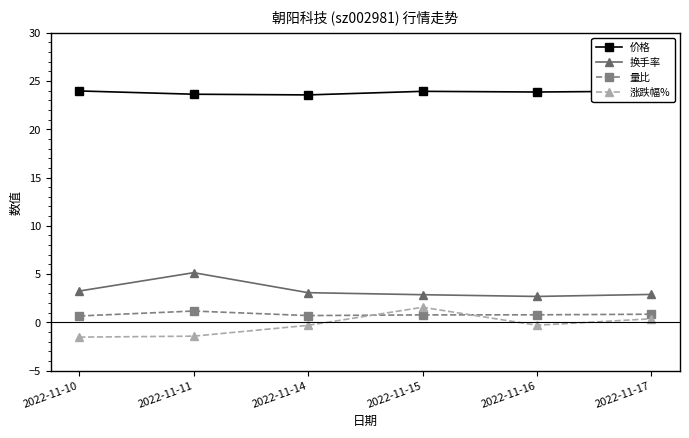

How many lines are shown in the chart?

4